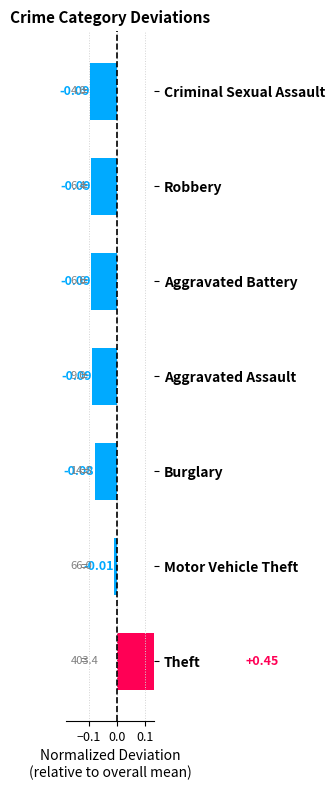

What is the value of the 4th bar from the left?

-0.1